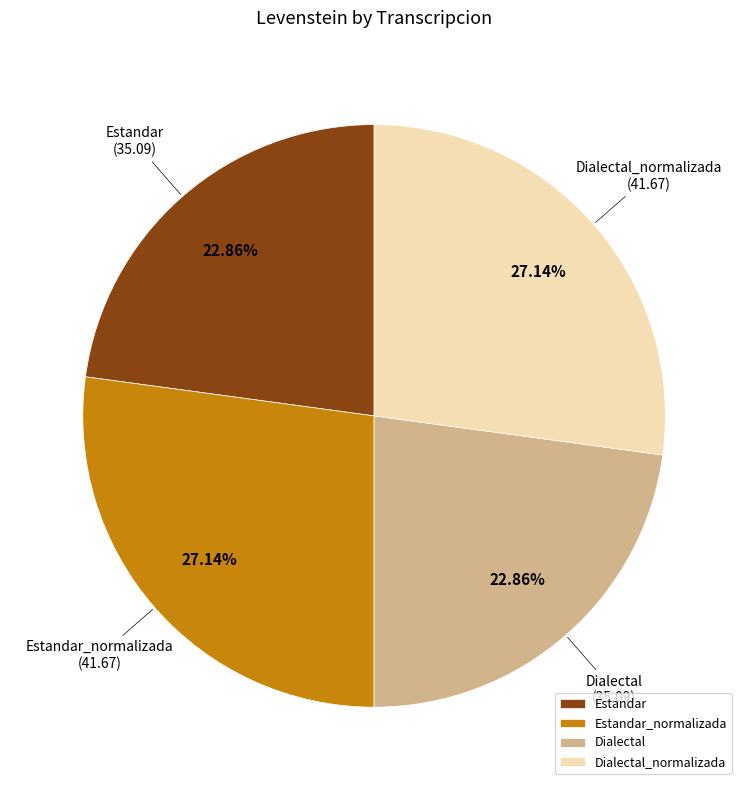

Does any single category account for the majority?

No